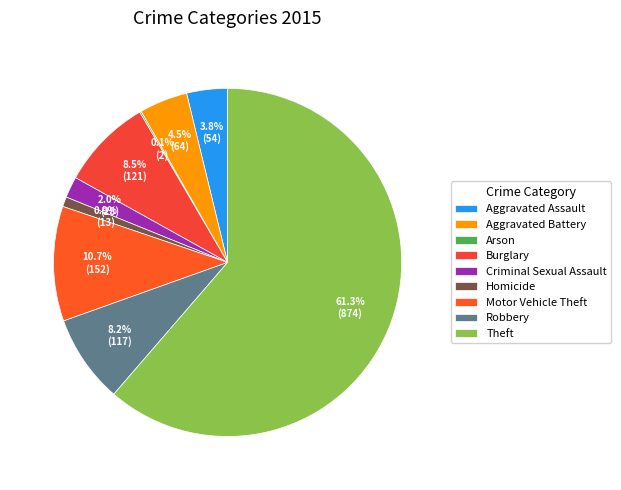

How many segments does this pie chart have?

9